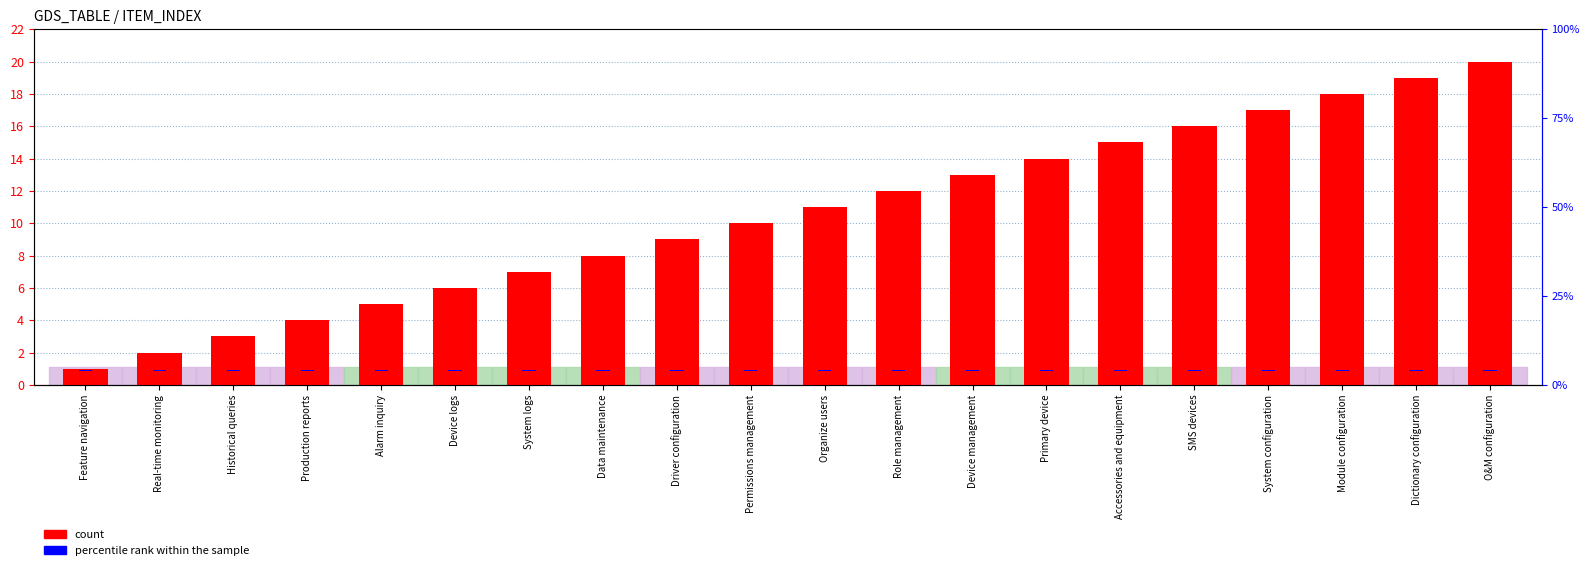

What is the difference between the highest and lowest values at System configuration?

16.9